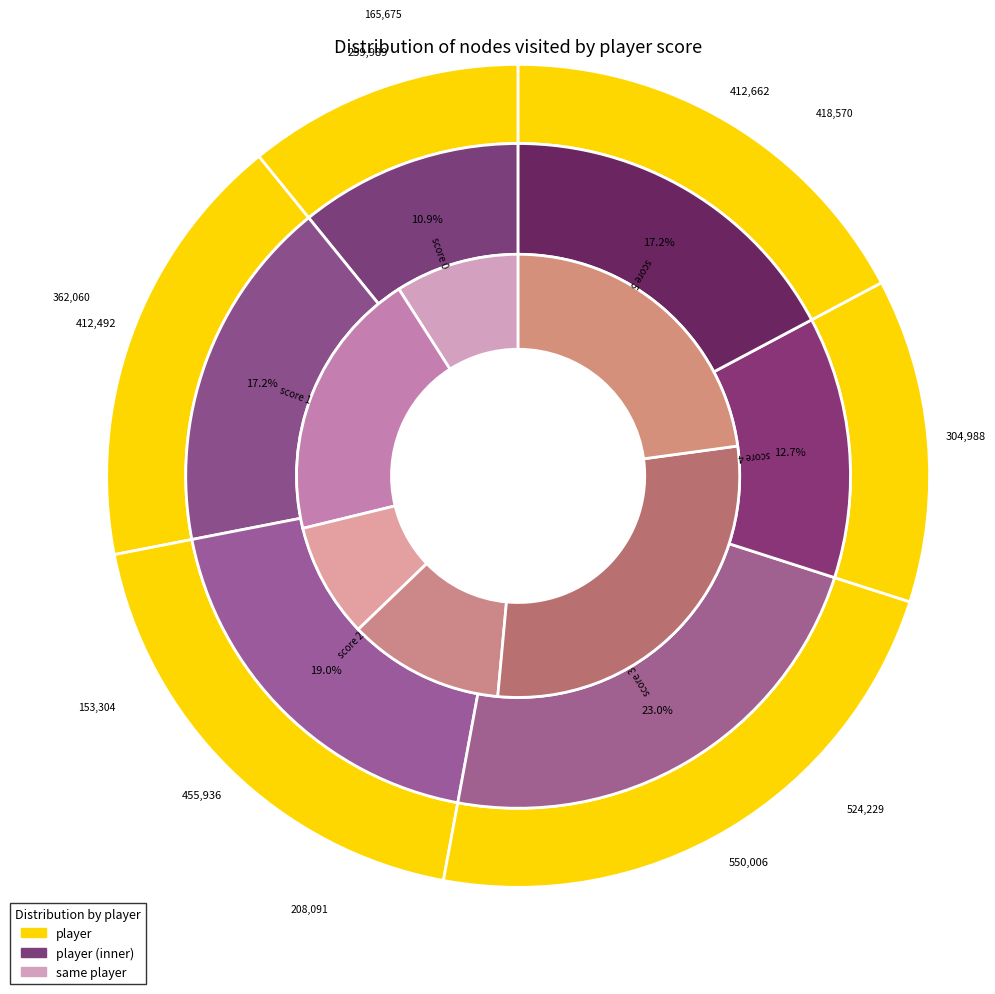

What is the spread (max minus min) of values at score 1?

50432